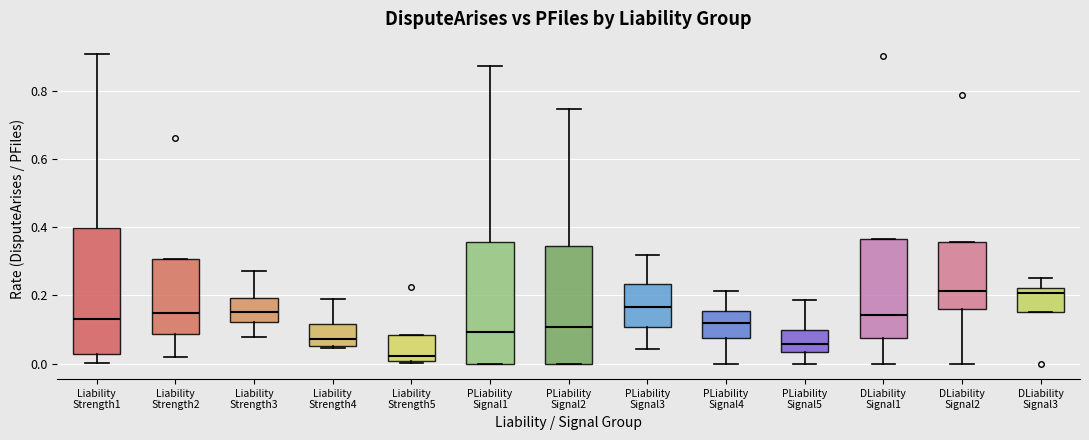

Reading left to right, read every box against the y-axis: the position of its median line, the range the box covers, and the ends of its whiskers. The values are not printed on the chart, so give them approximately, as read against the axis.

Liability Strength1: median 0.14, box 0.02 to 0.40, whiskers 0.00 to 0.90
Liability Strength2: median 0.14, box 0.08 to 0.30, whiskers 0.02 to 0.30
Liability Strength3: median 0.16, box 0.12 to 0.20, whiskers 0.08 to 0.28
Liability Strength4: median 0.08, box 0.06 to 0.12, whiskers 0.04 to 0.20
Liability Strength5: median 0.02, box 0.00 to 0.08, whiskers 0.00 to 0.08
PLiability Signal1: median 0.10, box 0.00 to 0.36, whiskers 0.00 to 0.88
PLiability Signal2: median 0.10, box 0.00 to 0.34, whiskers 0.00 to 0.74
PLiability Signal3: median 0.16, box 0.10 to 0.24, whiskers 0.04 to 0.32
PLiability Signal4: median 0.12, box 0.08 to 0.16, whiskers 0.00 to 0.22
PLiability Signal5: median 0.06, box 0.04 to 0.10, whiskers 0.00 to 0.18
DLiability Signal1: median 0.14, box 0.08 to 0.36, whiskers 0.00 to 0.36
DLiability Signal2: median 0.22, box 0.16 to 0.36, whiskers 0.00 to 0.36
DLiability Signal3: median 0.20, box 0.16 to 0.22, whiskers 0.16 to 0.24